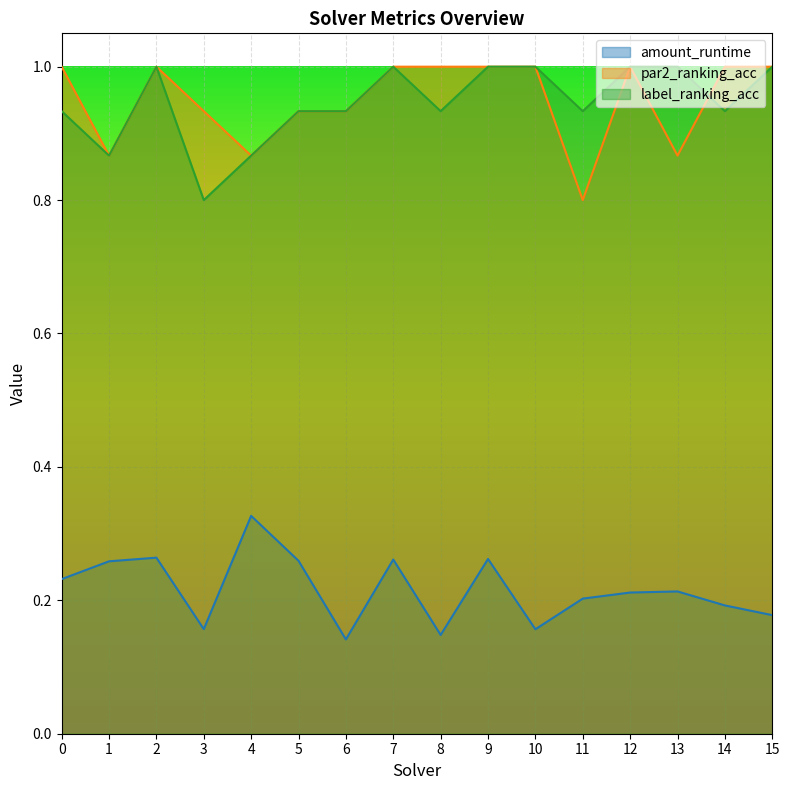

At which category does par2_ranking_acc reach its first local valley?

1